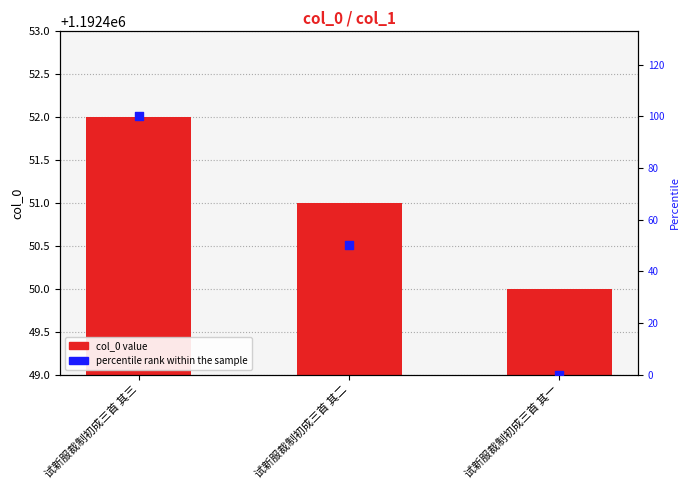

Which series reaches the minimum Y coordinate?

percentile rank within the sample